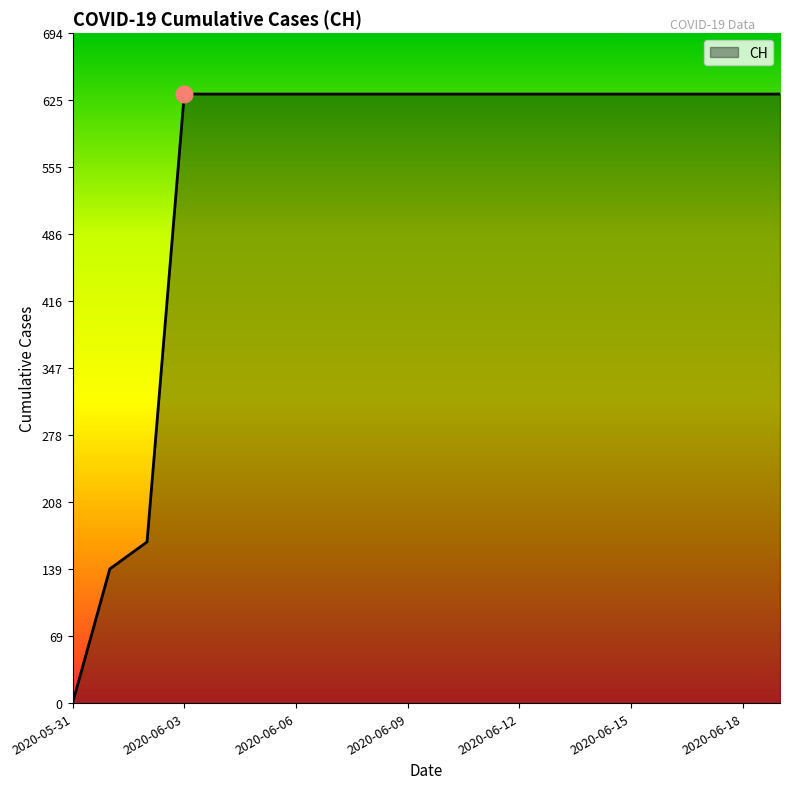

How many lines are shown in the chart?

1